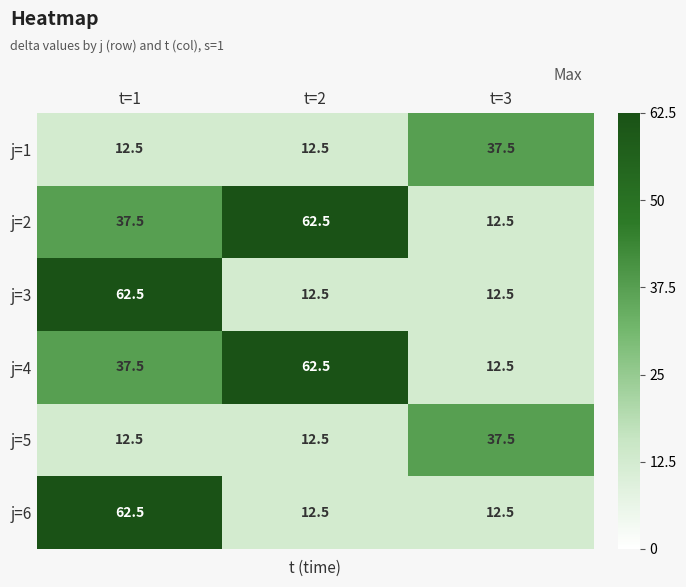

What is the difference between the highest and lowest values at t=2?

50.0